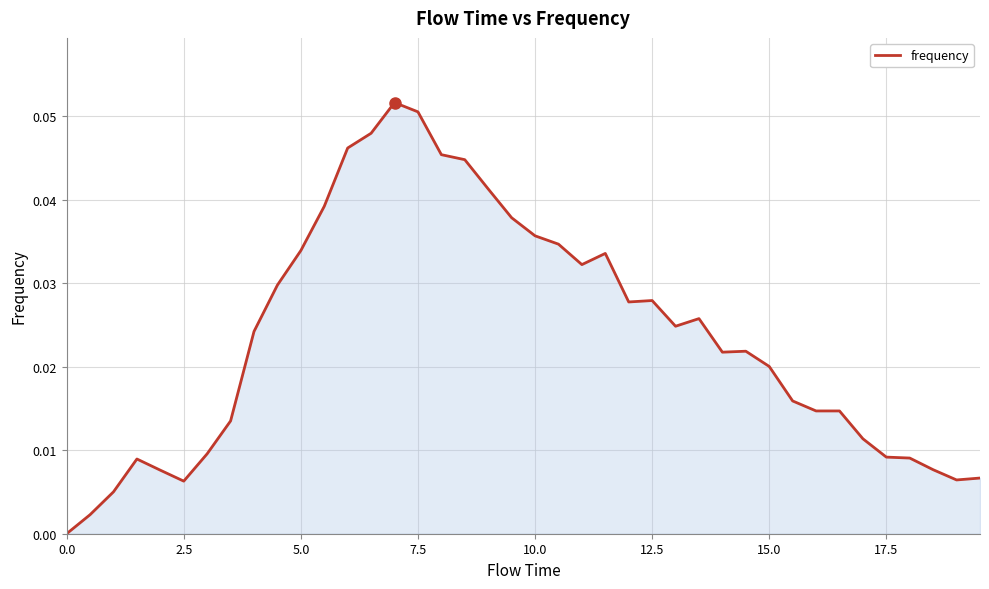

How many interior local valleys (lower than both neighbors) does the data have?

6